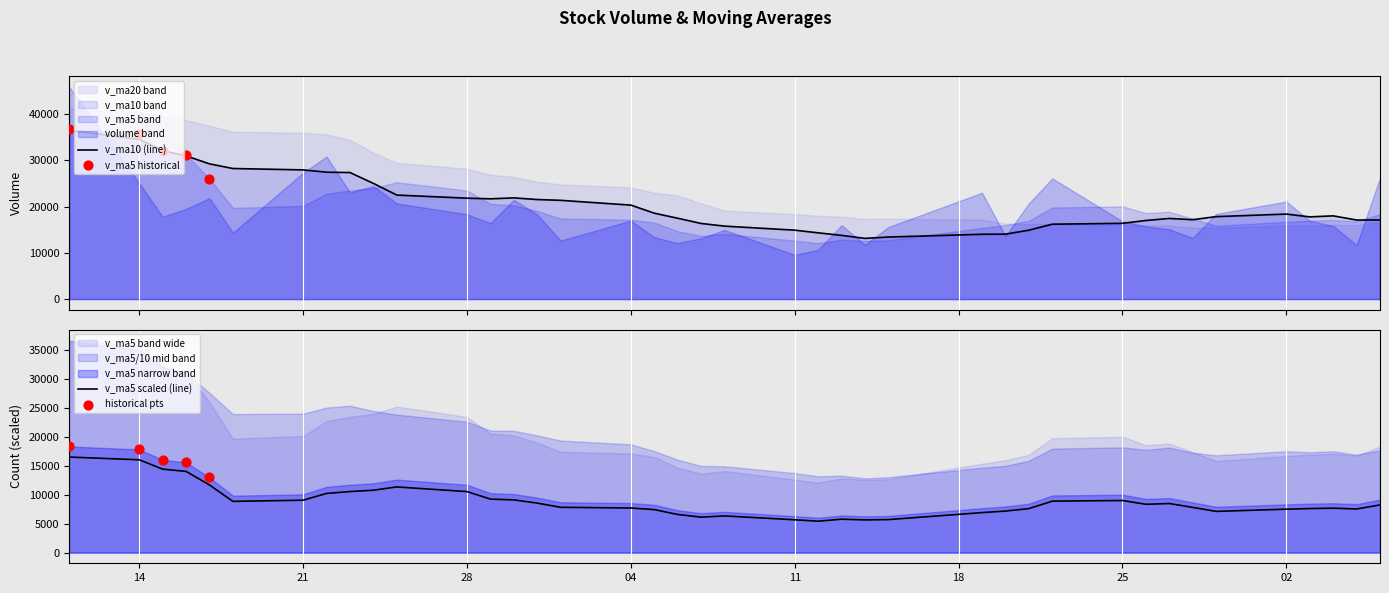

The value of v_ma5 scaled (line) at 25 is 3166.0. True or false?

False